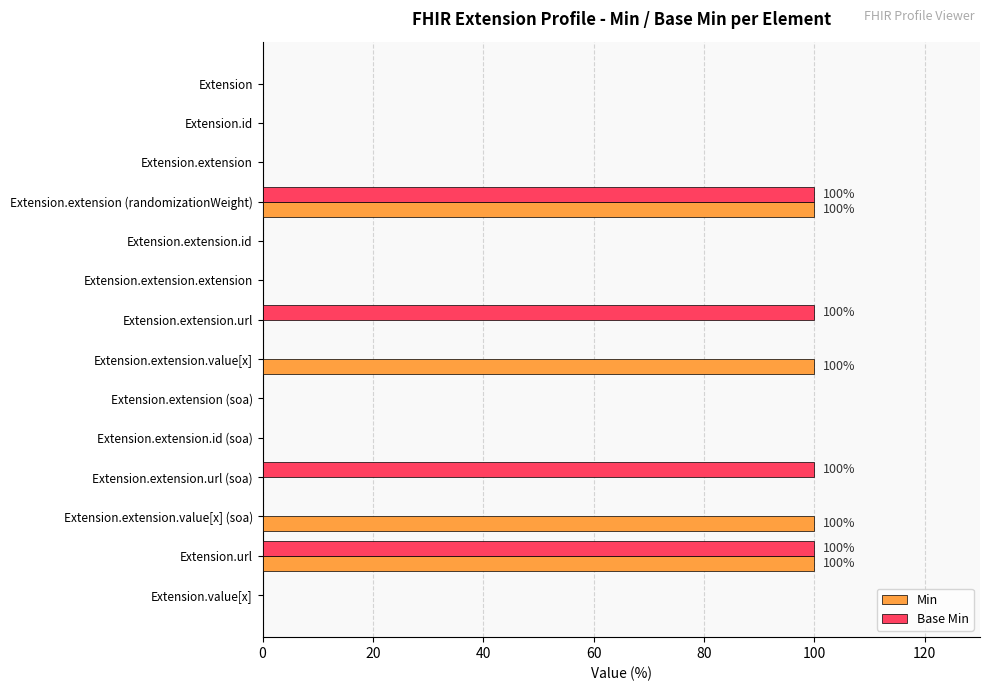

What are all the series names shown in the legend?

Min, Base Min